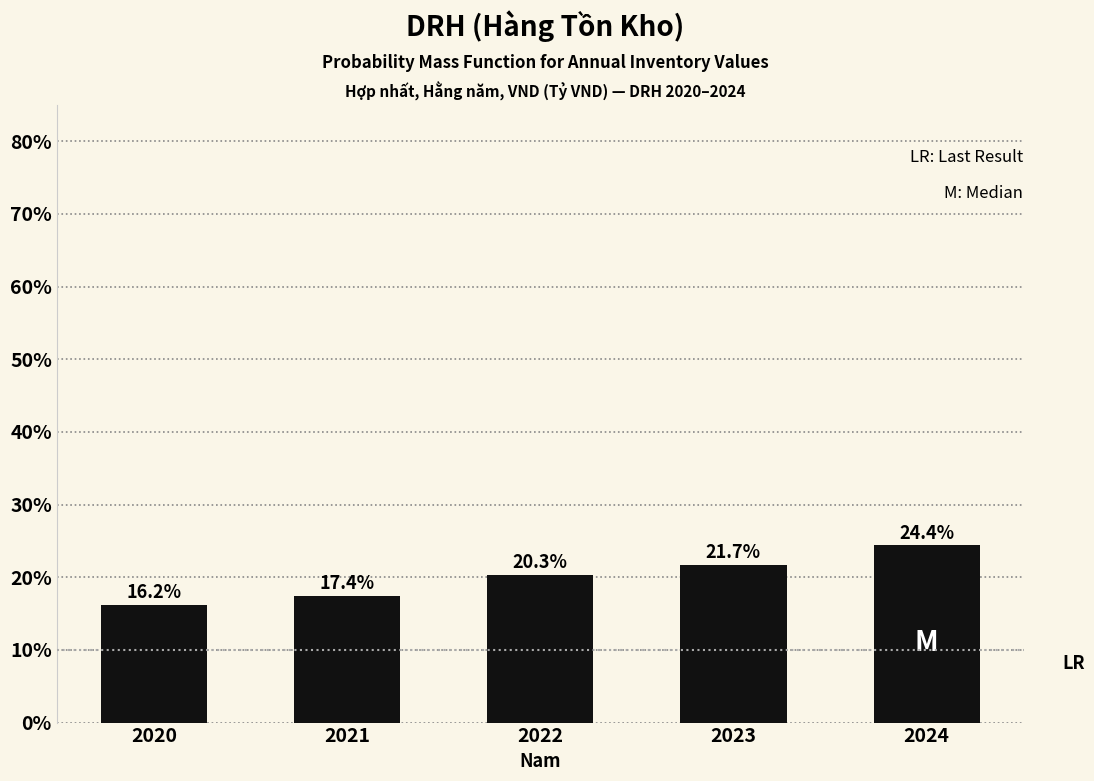

Reading left to right, what are all the values shown in this chart?

2020=16.2	2021=17.4	2022=20.3	2023=21.7	2024=24.4